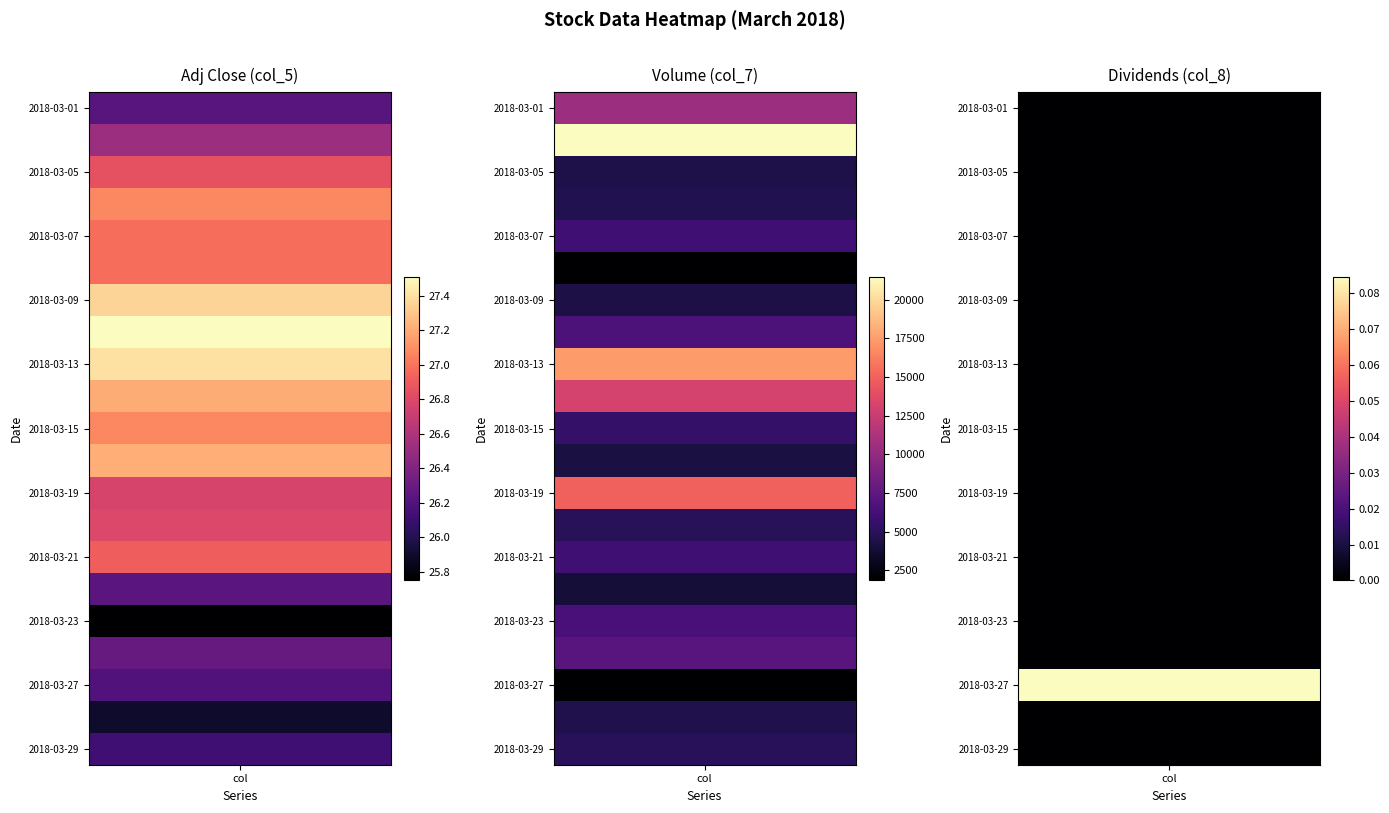

Reading left to right, extract all data points from this chart.

0: 2018-03-01=26.2	2018-03-02=26.5	2018-03-05=26.9	2018-03-06=27.1	2018-03-07=27.0	2018-03-08=27.0	2018-03-09=27.4	2018-03-12=27.5	2018-03-13=27.4	2018-03-14=27.2	2018-03-15=27.1	2018-03-16=27.2	2018-03-19=26.8	2018-03-20=26.8	2018-03-21=26.9	2018-03-22=26.2	2018-03-23=25.7	2018-03-26=26.3	2018-03-27=26.2	2018-03-28=25.9	2018-03-29=26.1
1: 2018-03-01=10466.0	2018-03-02=21489.0	2018-03-05=4424.0	2018-03-06=4615.0	2018-03-07=6016.0	2018-03-08=1883.0	2018-03-09=4302.0	2018-03-12=6631.0	2018-03-13=17393.0	2018-03-14=13168.0	2018-03-15=5494.0	2018-03-16=4161.0	2018-03-19=14933.0	2018-03-20=4926.0	2018-03-21=5984.0	2018-03-22=3896.0	2018-03-23=6502.0	2018-03-26=7149.0	2018-03-27=1839.0	2018-03-28=4566.0	2018-03-29=4960.0
2: 2018-03-01=0.0	2018-03-02=0.0	2018-03-05=0.0	2018-03-06=0.0	2018-03-07=0.0	2018-03-08=0.0	2018-03-09=0.0	2018-03-12=0.0	2018-03-13=0.0	2018-03-14=0.0	2018-03-15=0.0	2018-03-16=0.0	2018-03-19=0.0	2018-03-20=0.0	2018-03-21=0.0	2018-03-22=0.0	2018-03-23=0.0	2018-03-26=0.0	2018-03-27=0.1	2018-03-28=0.0	2018-03-29=0.0